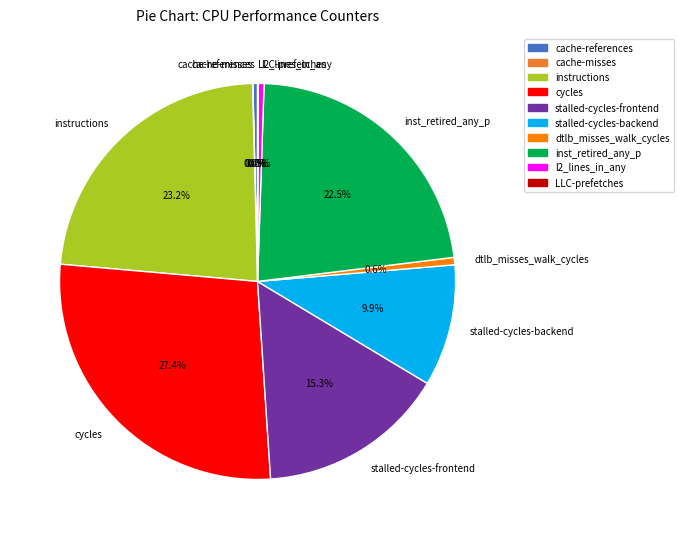

Between dtlb_misses_walk_cycles and stalled-cycles-backend, which is larger?

stalled-cycles-backend